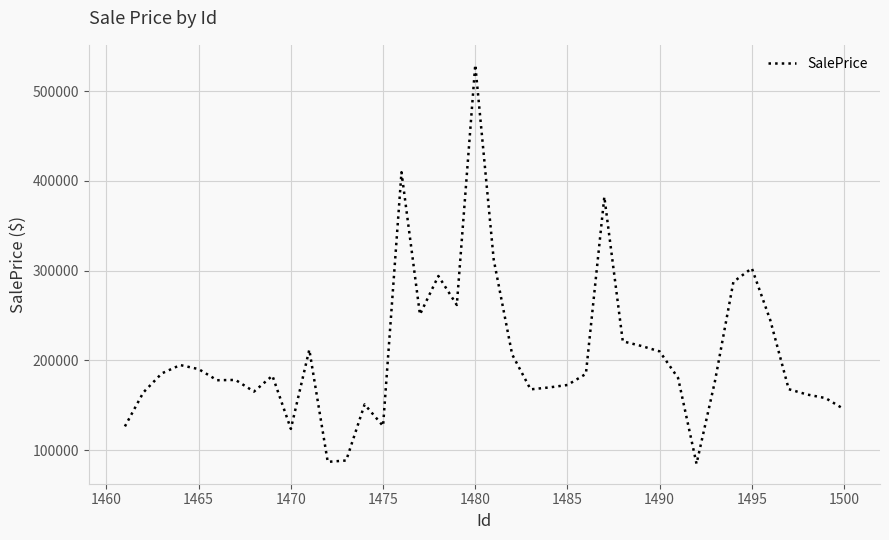

What is the average value?

206324.2